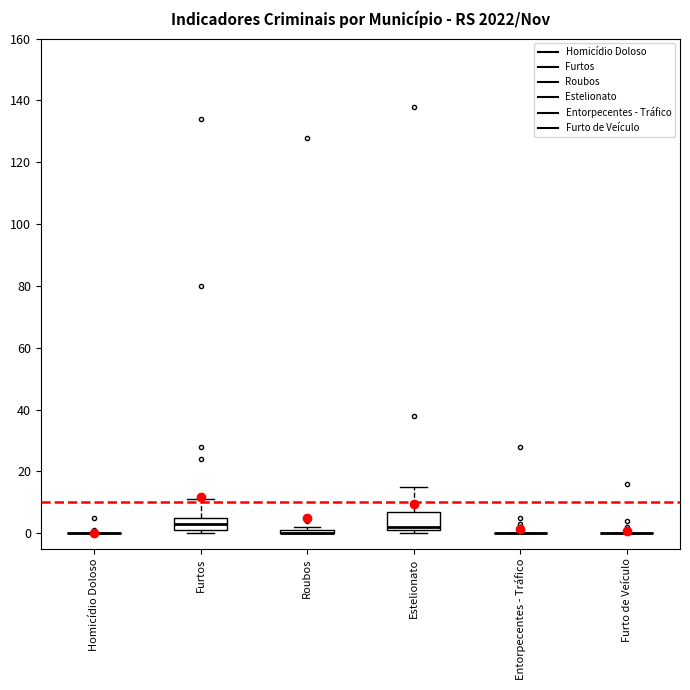

Which box is the tallest, from its lower edge to its upper edge?

Estelionato